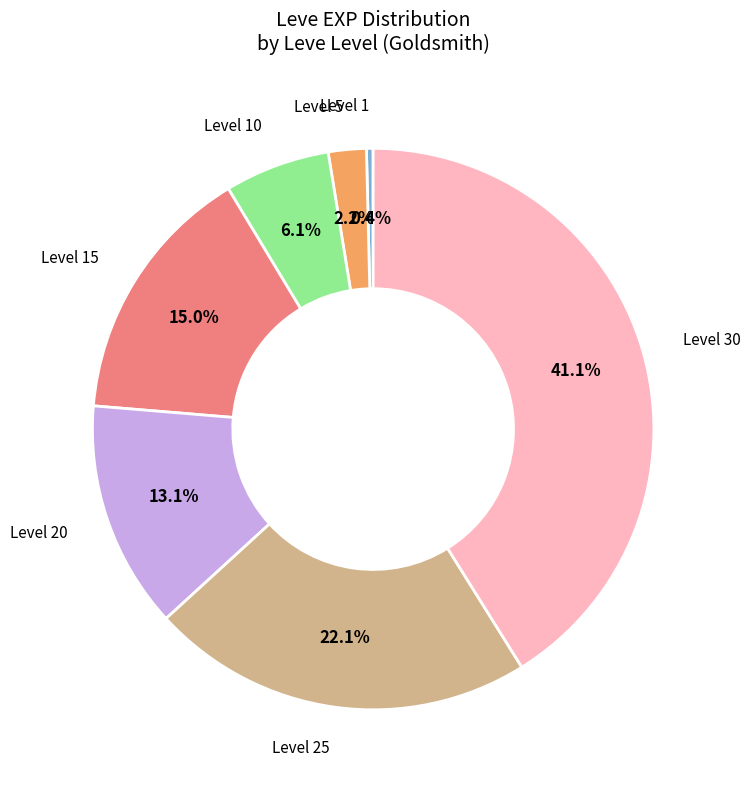

To the nearest percent, what is the average slice percentage?

14%